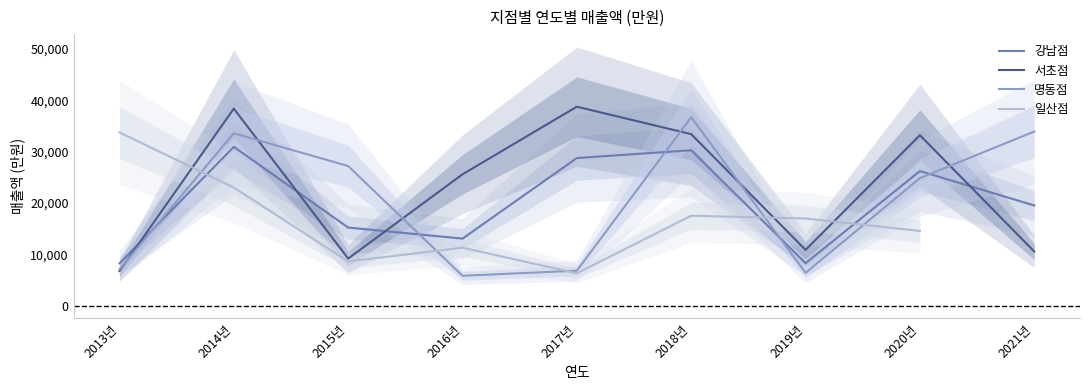

At which category is the sum across all series the highest?

2014년